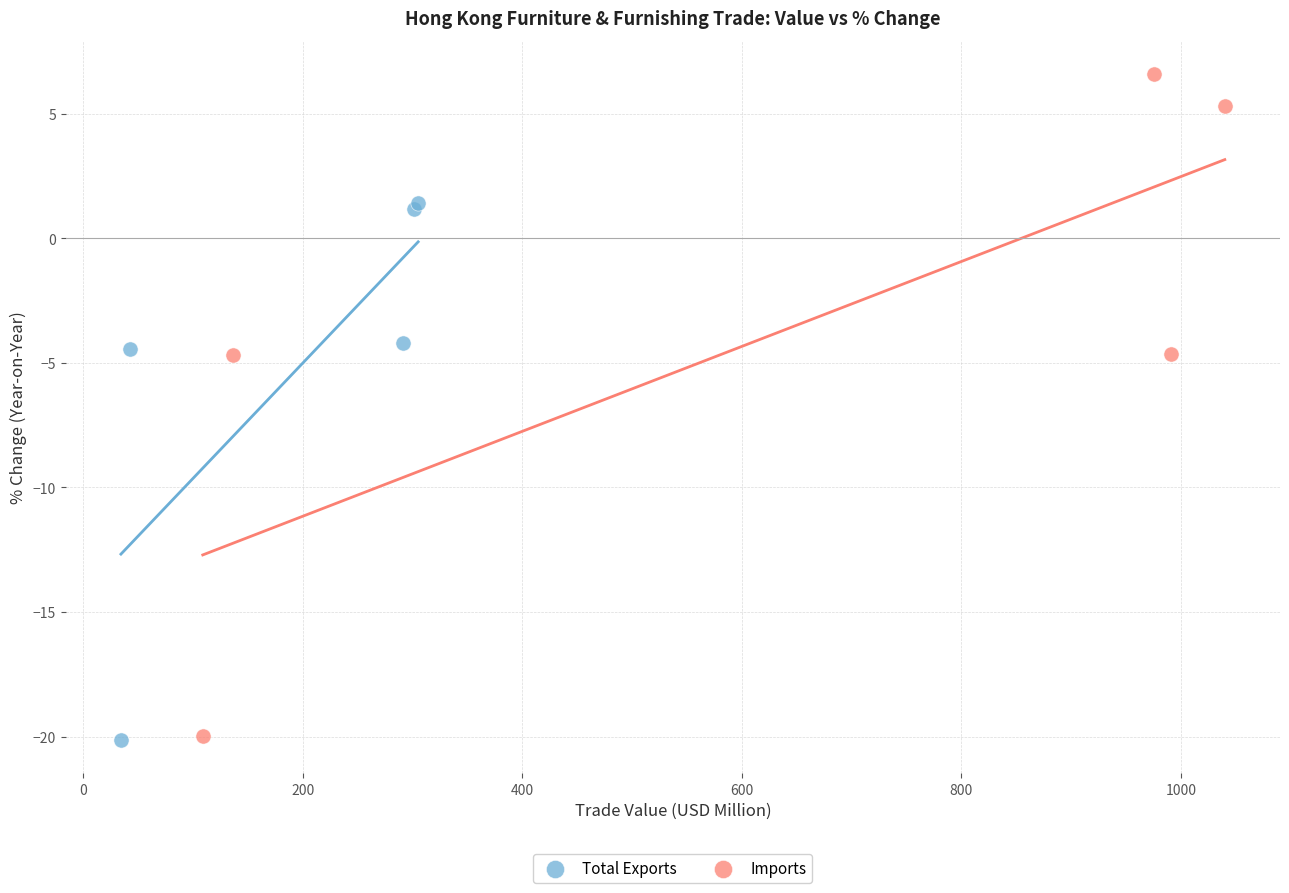

Which series has the largest Y range (max minus min)?

Imports